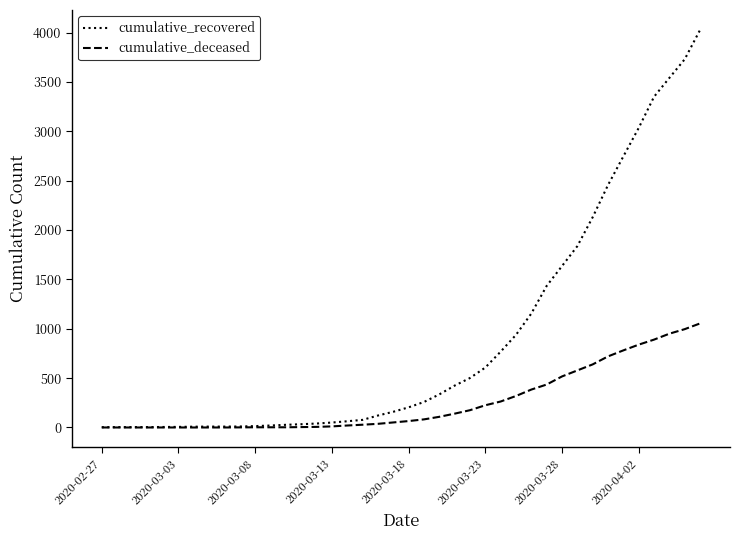

What is the maximum value shown in the chart?

4027